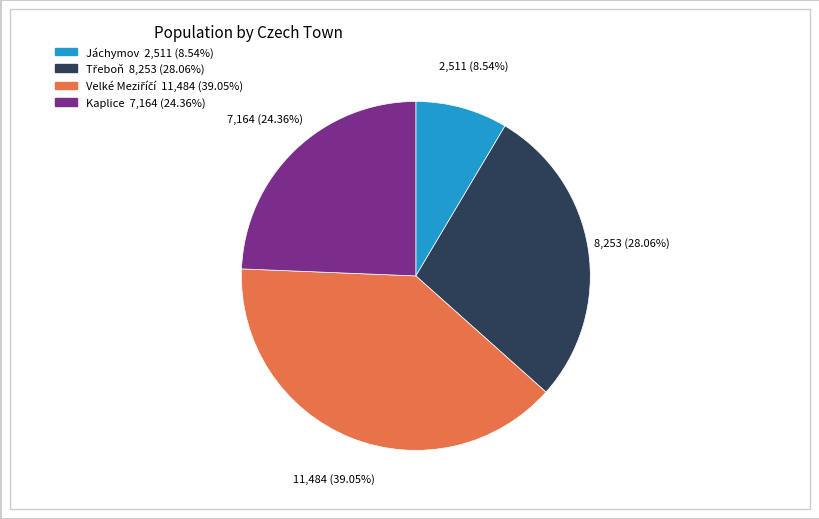

Which category has the smallest portion of the pie?

Jáchymov